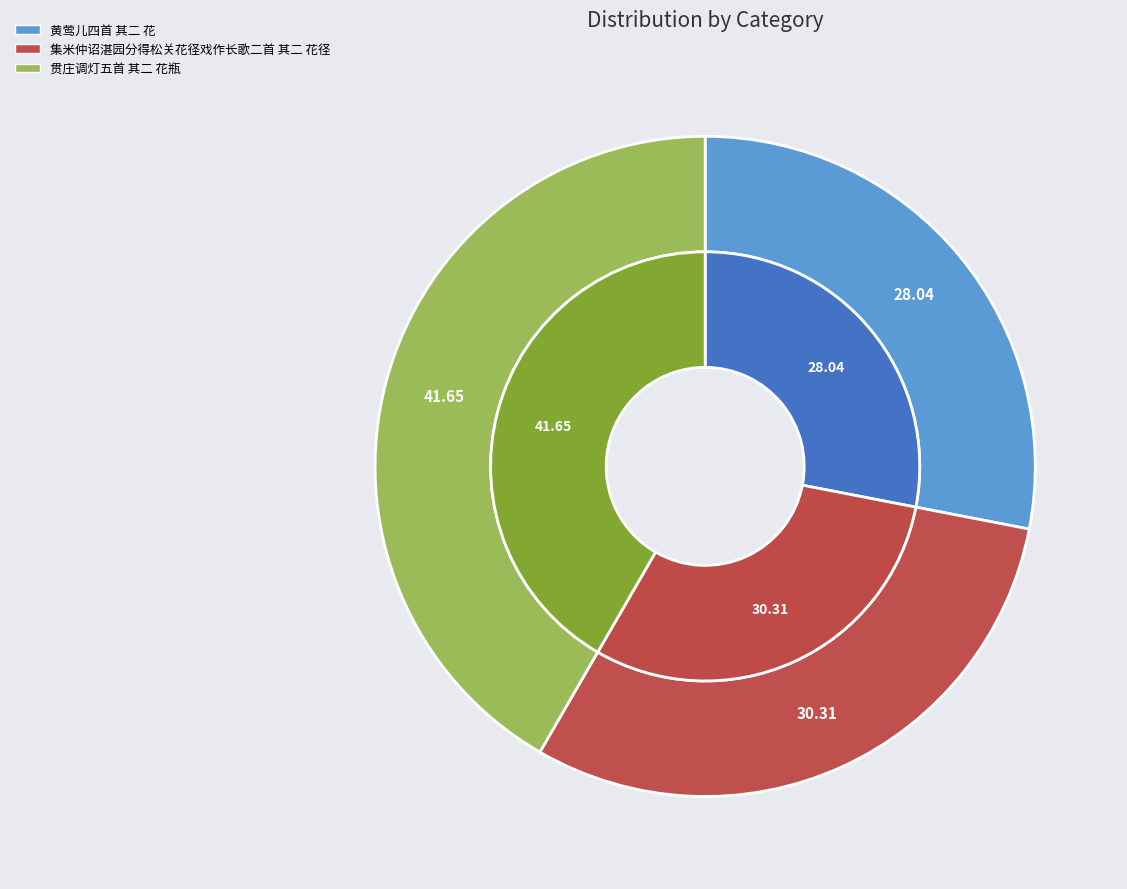

To the nearest percent, what is the combined percentage of 集米仲诏湛园分得松关花径戏作长歌二首 其二 花径 and 黄莺儿四首 其二 花?

58%